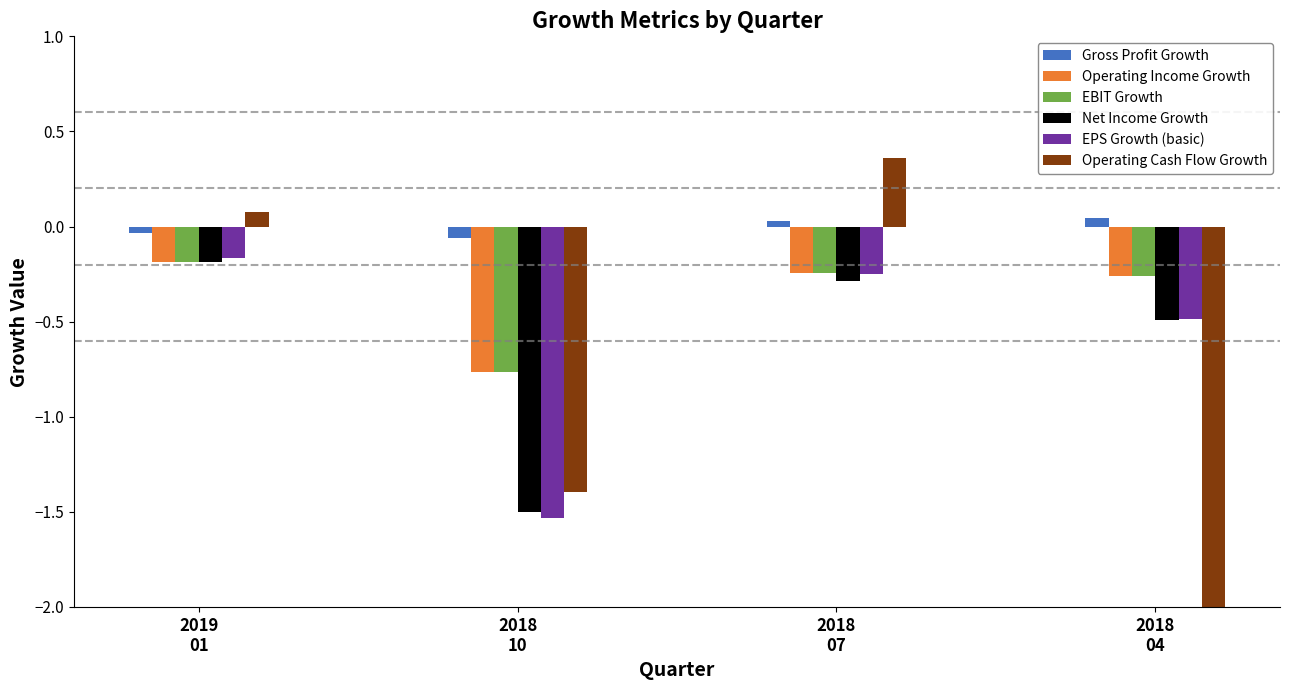

What is the approximate value of EBIT Growth at 2019
01?

-0.2